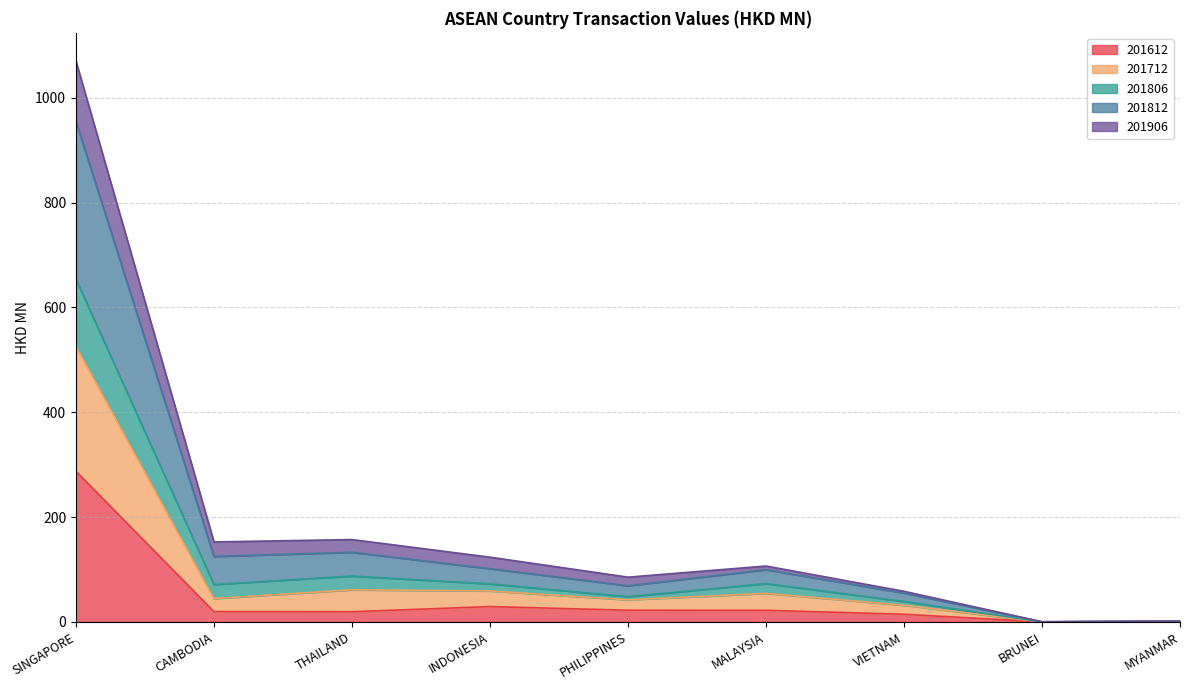

At which category does 201612 reach its first local peak?

INDONESIA